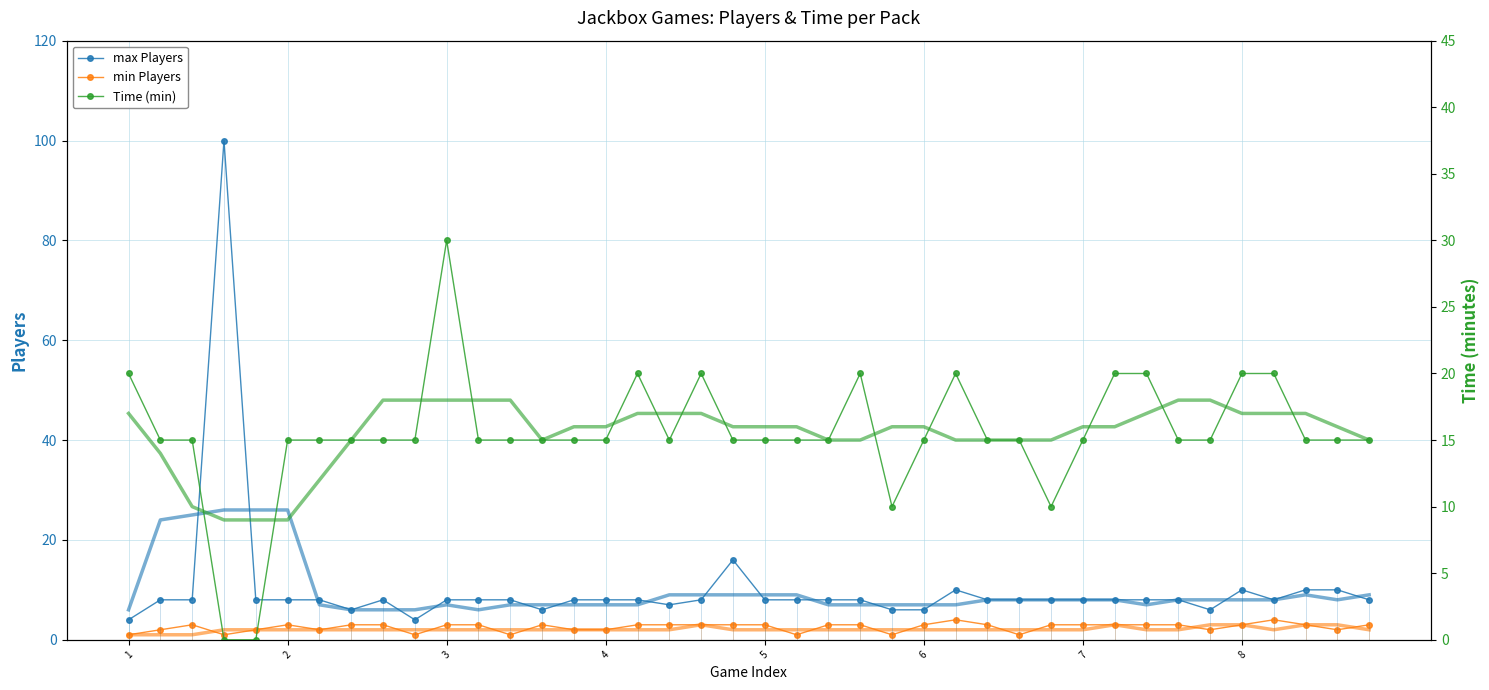

Rank the series by their maximum value, from lowest to highest.

min Players, Time, max Players